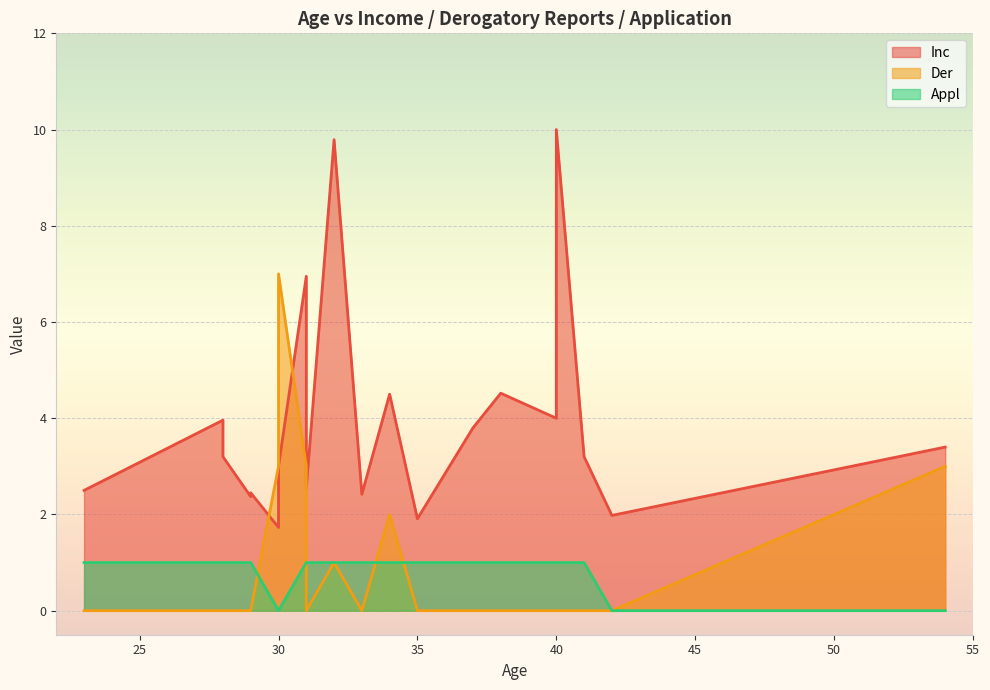

What is the average value of the Der series?

0.9